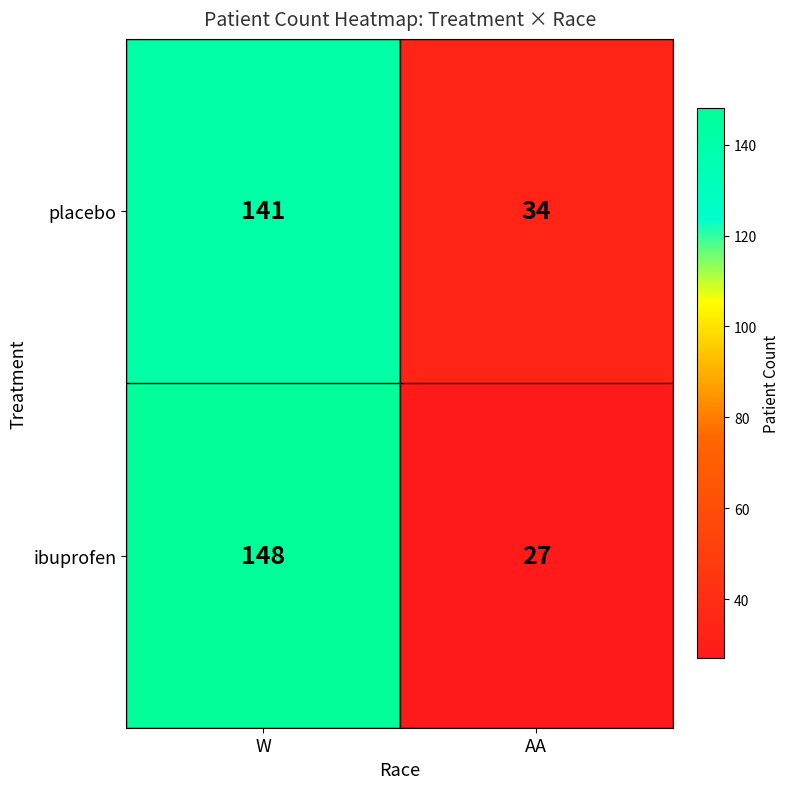

What is the difference between the ibuprofen values at W and AA?

121